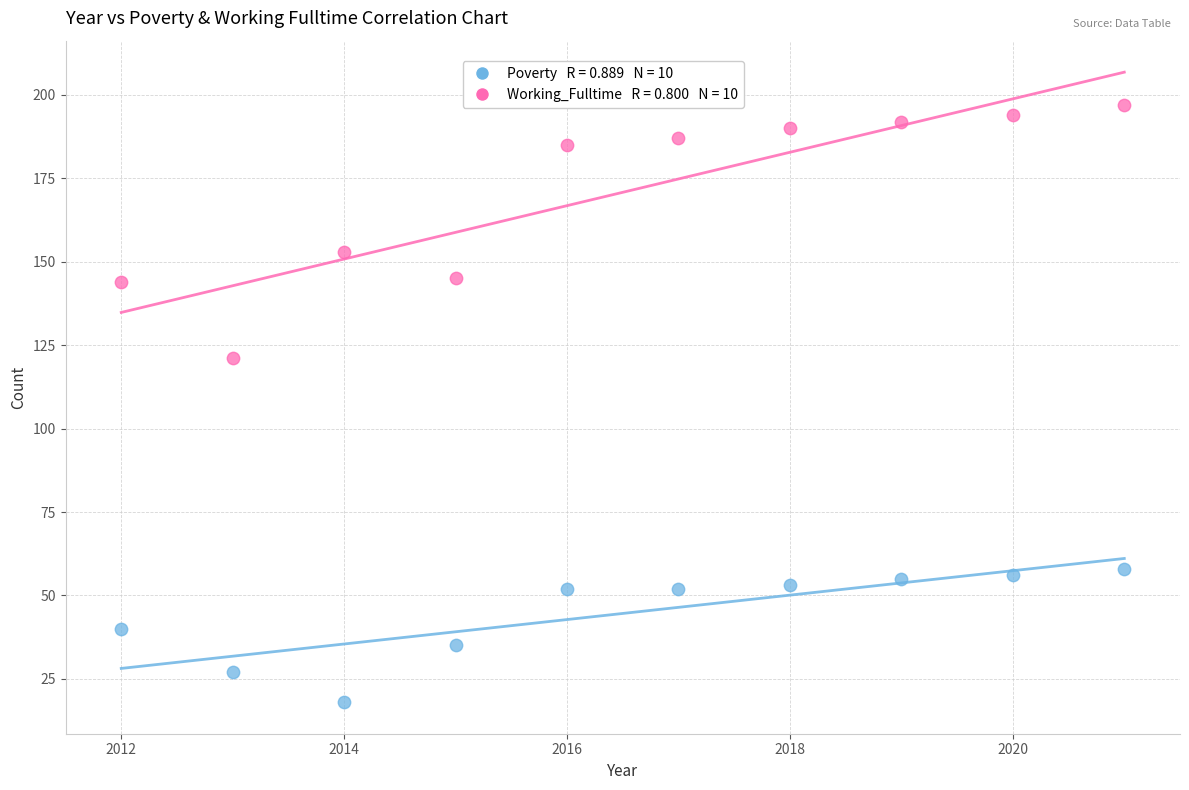

Across all data points, what is the range of Y values (max minus min)?

179